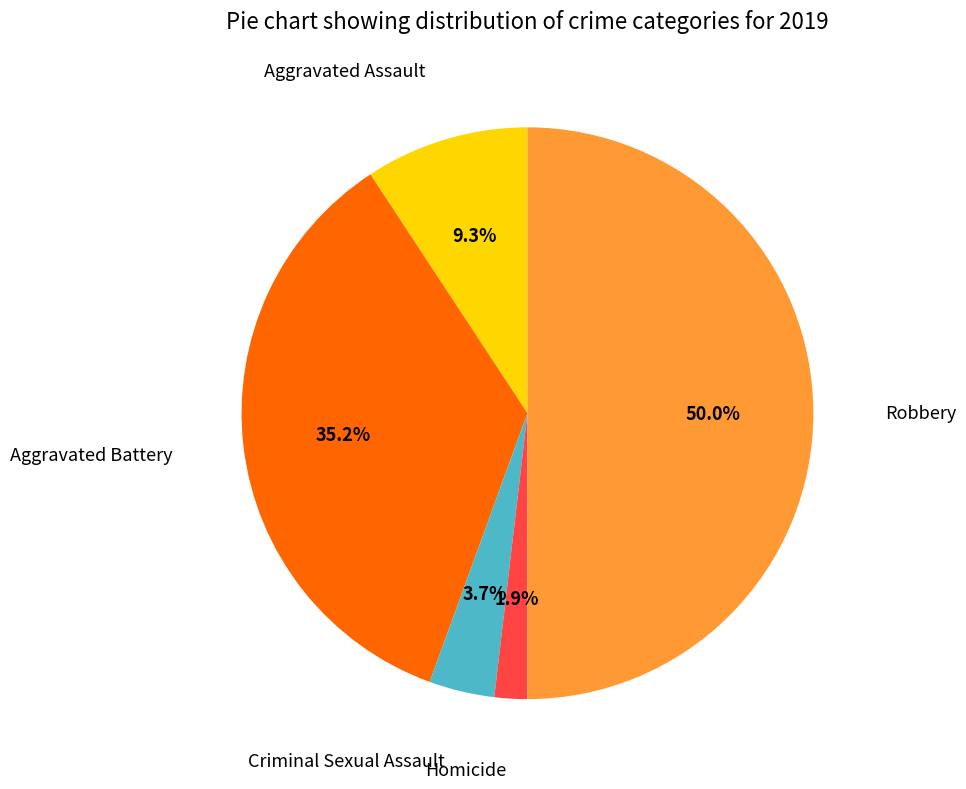

Which slice is the smallest?

Homicide